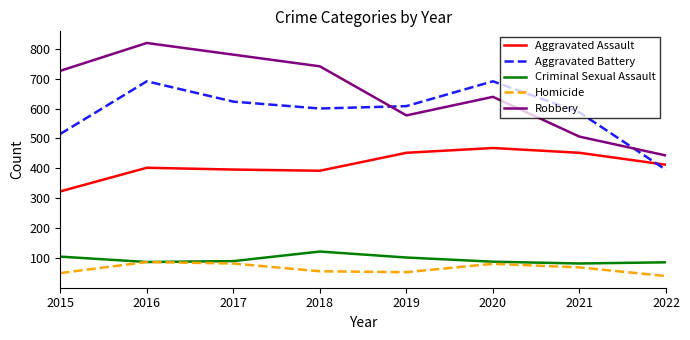

What is the difference between the Criminal Sexual Assault values at 2022 and 2021?

4